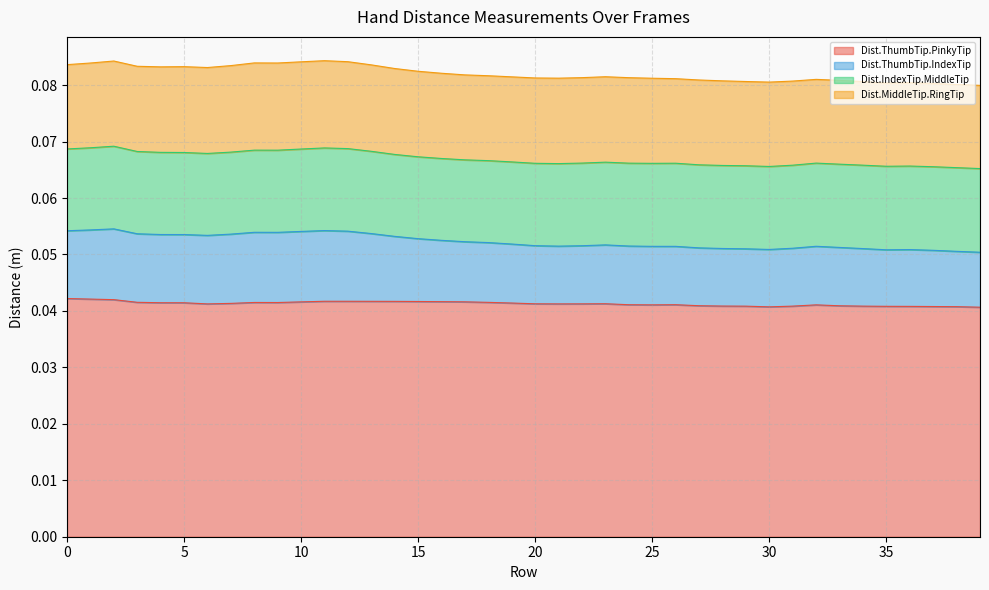

At which category does Dist.ThumbTip.PinkyTip reach its first local valley?

6